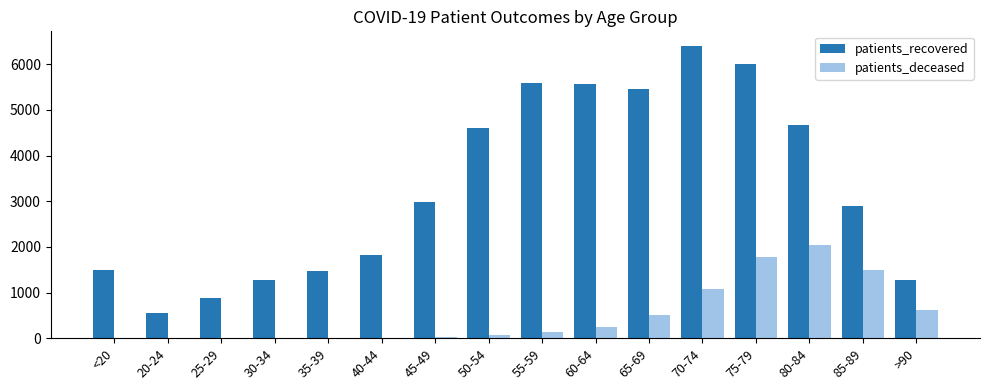

Which series has the largest total across all categories?

patients_recovered